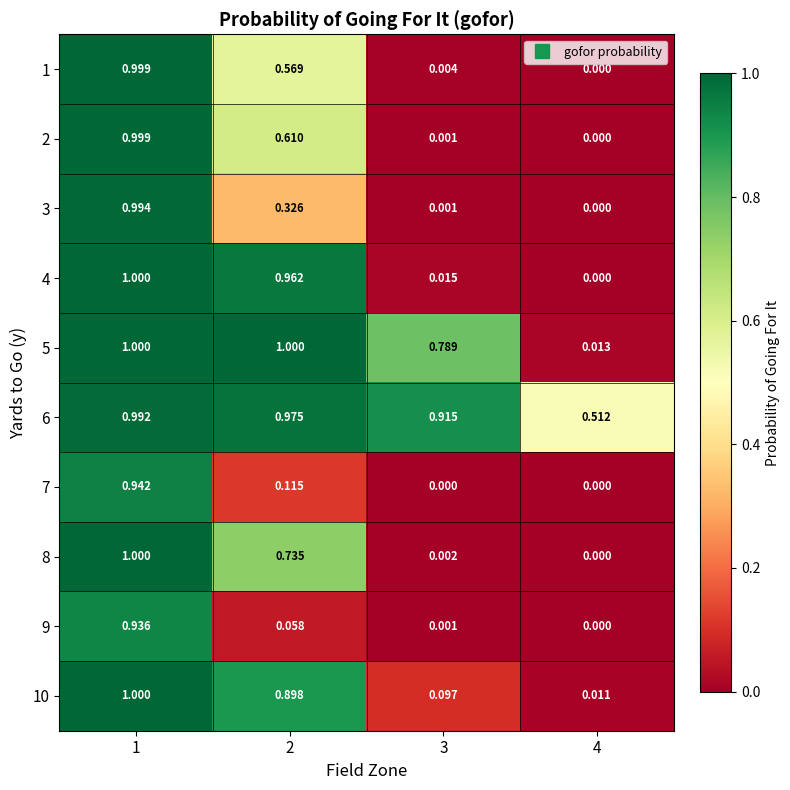

What is the difference between the highest and lowest values at 2?

0.9